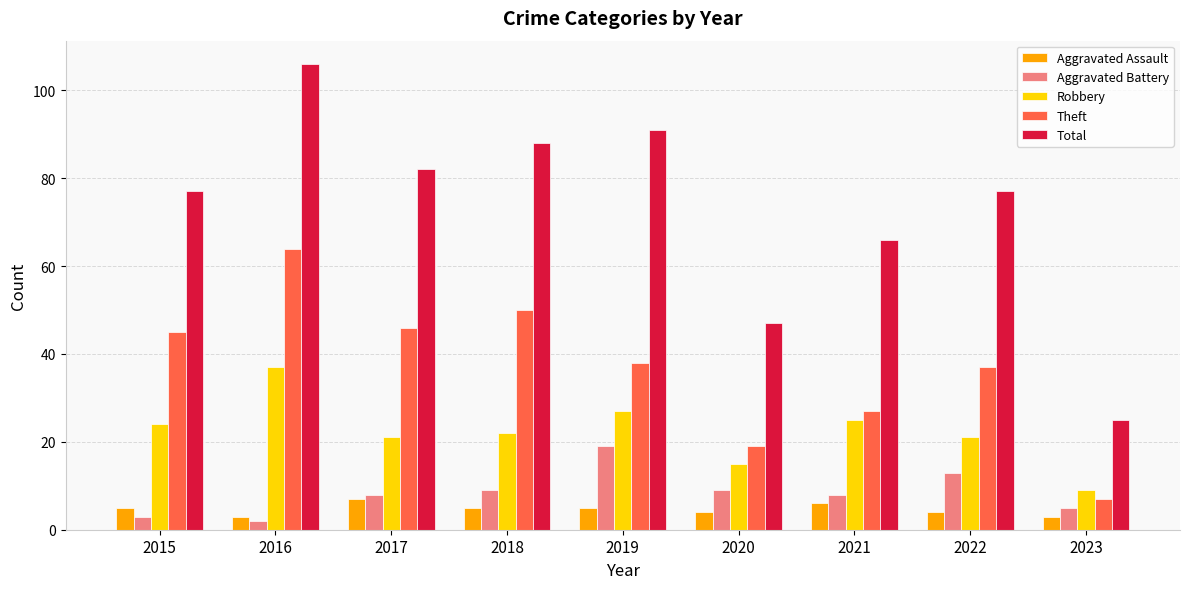

Which series changed the most between 2017 and 2022?

Theft